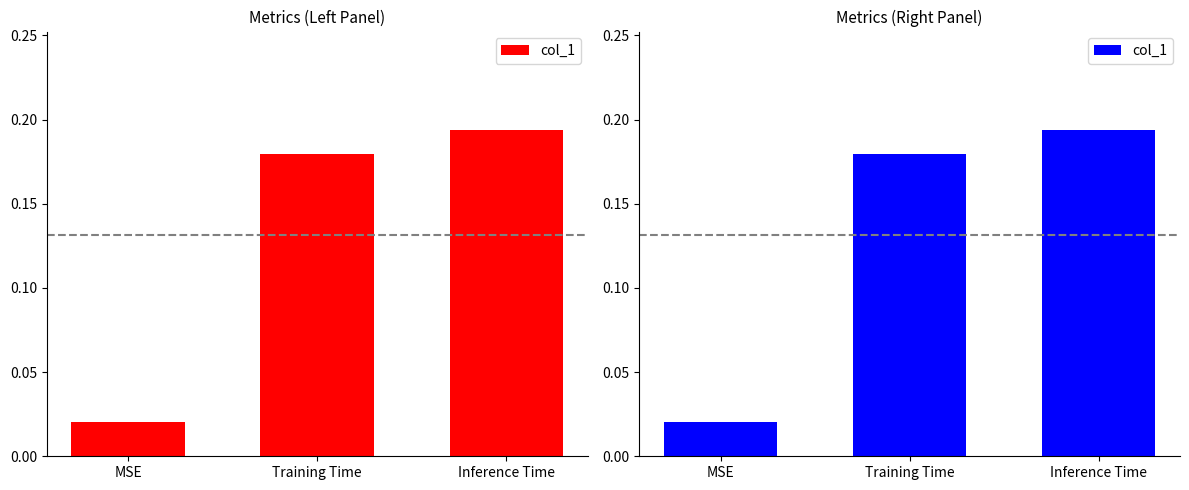

Between MSE and Training Time, which is larger?

Training Time